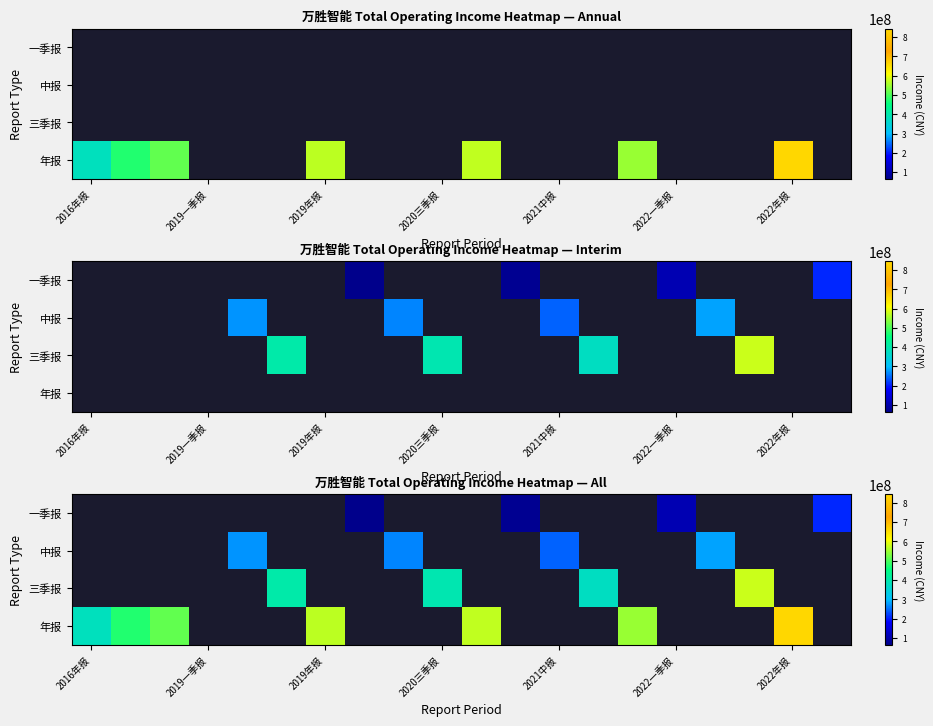

Is it true that 一季报 equals 107359869.0 at 2022一季报?

True